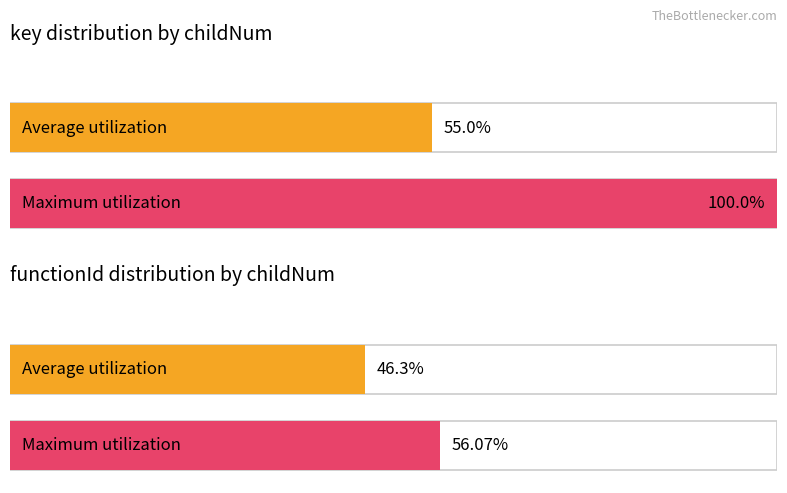

Are the bars grouped side by side (vs. stacked)?

Yes